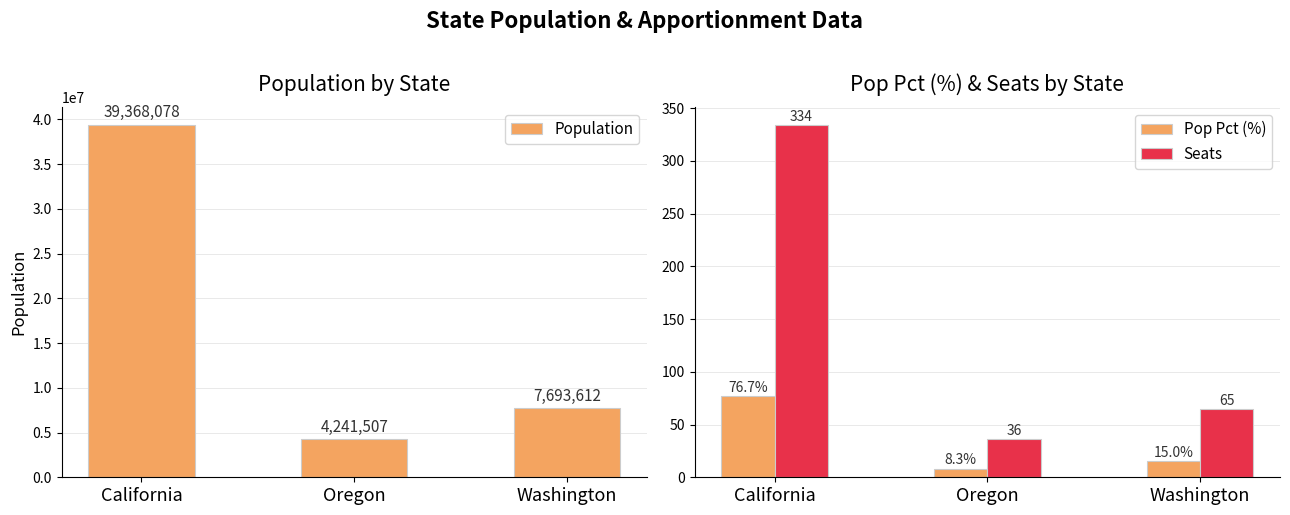

What is the difference between the maximum and minimum values in the Pop Pct (%) series?

68.4